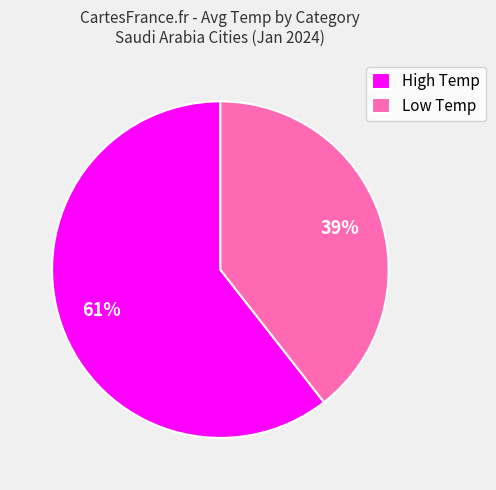

Which has a higher value, High Temp or Low Temp?

High Temp